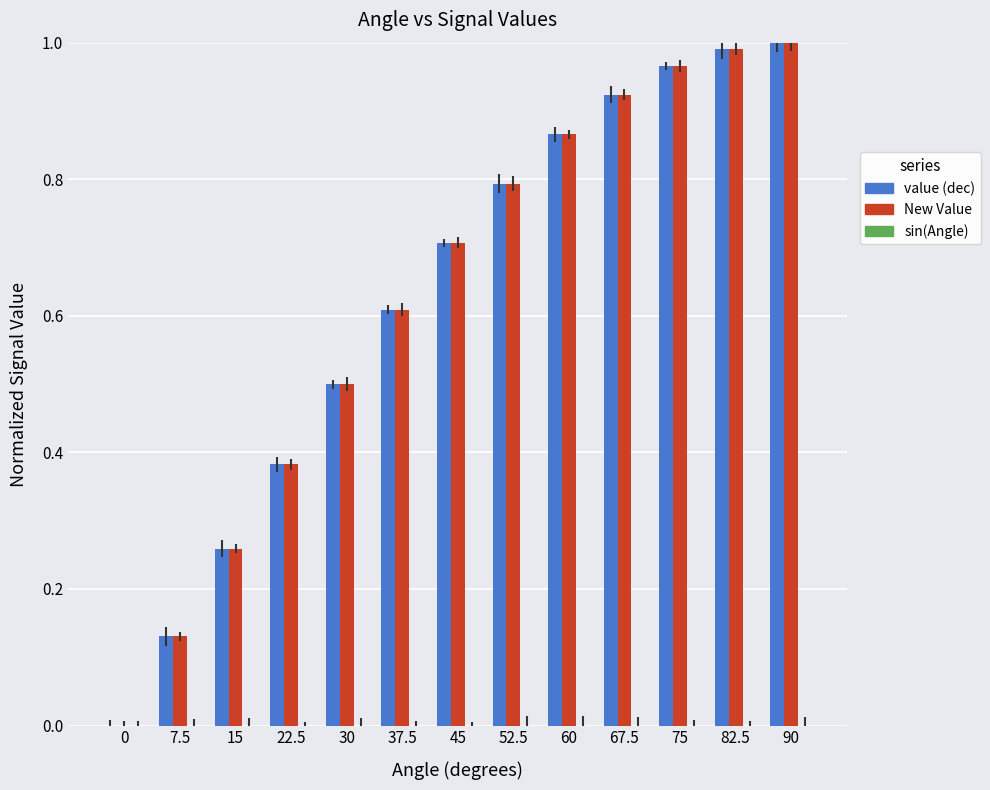

Between 22.5 and 75, which series saw the biggest shift?

New Value